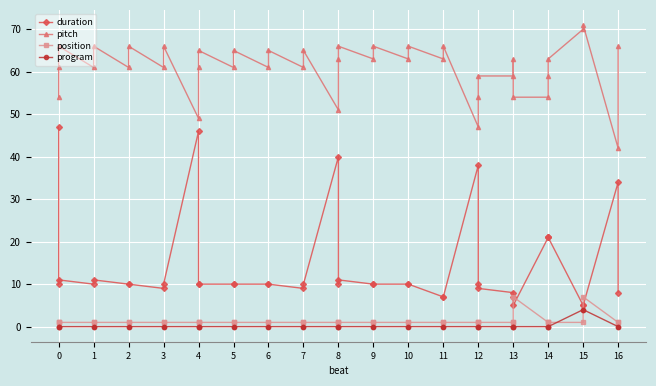

Between 8 and 11, which series saw the biggest shift?

duration